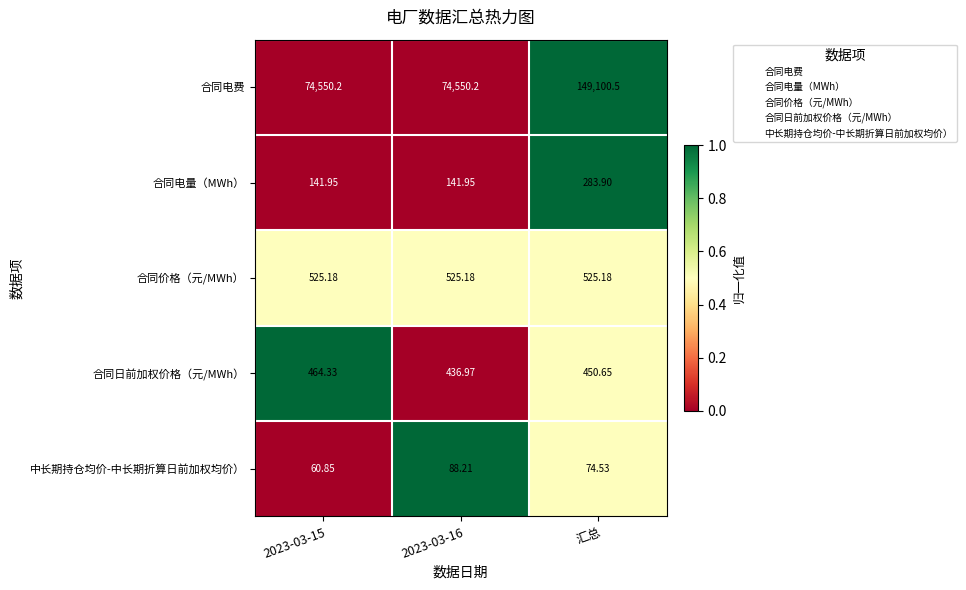

Which category has the highest value in the 合同电费 series?

汇总